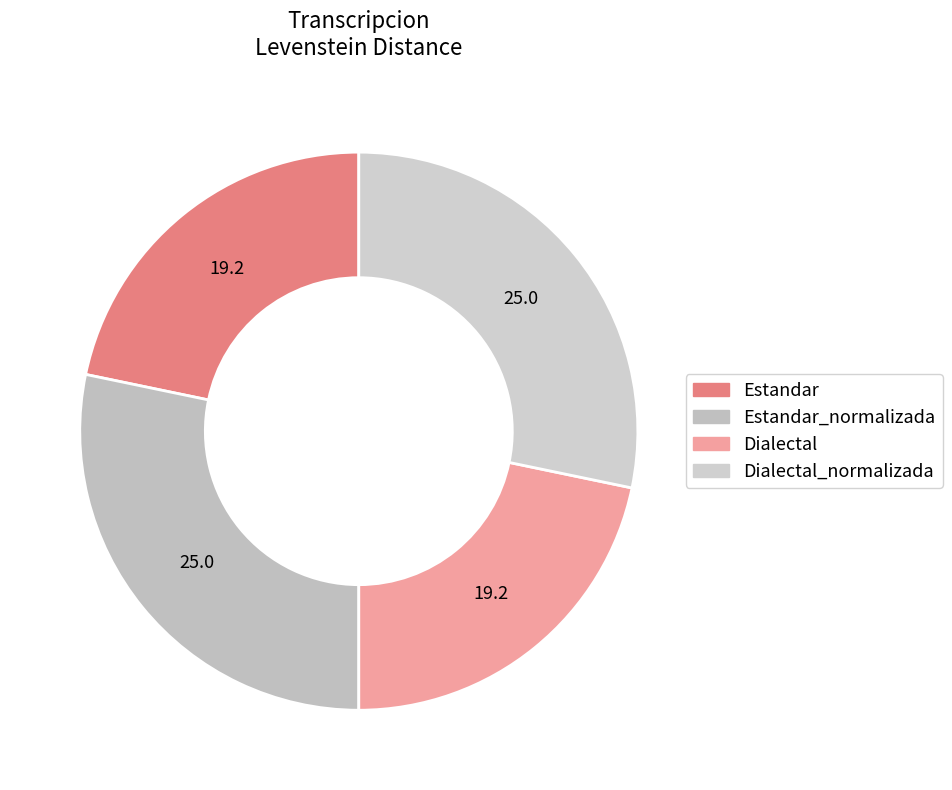

How many slices are in this pie chart?

4